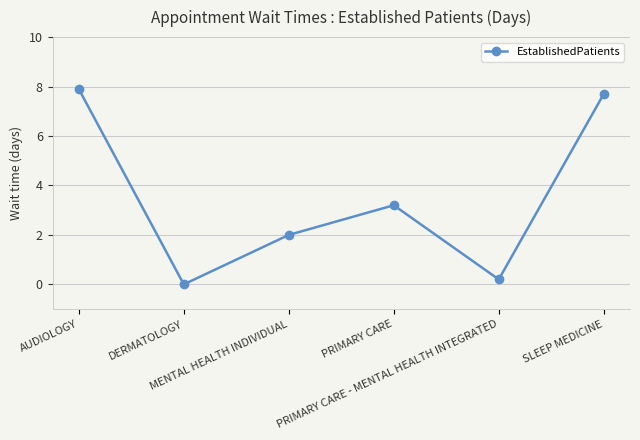

How many lines are shown in the chart?

1